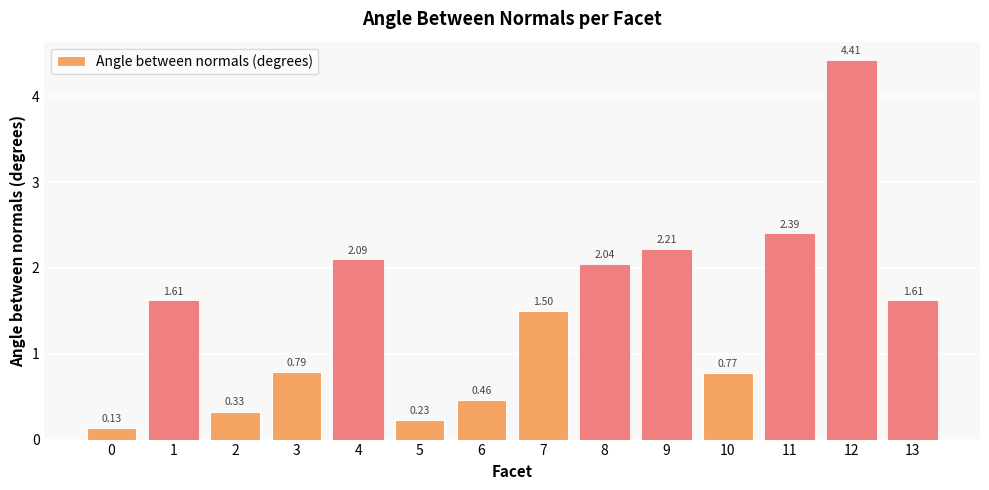

What is the ratio of the value at 11 to the value at 4?

1.1